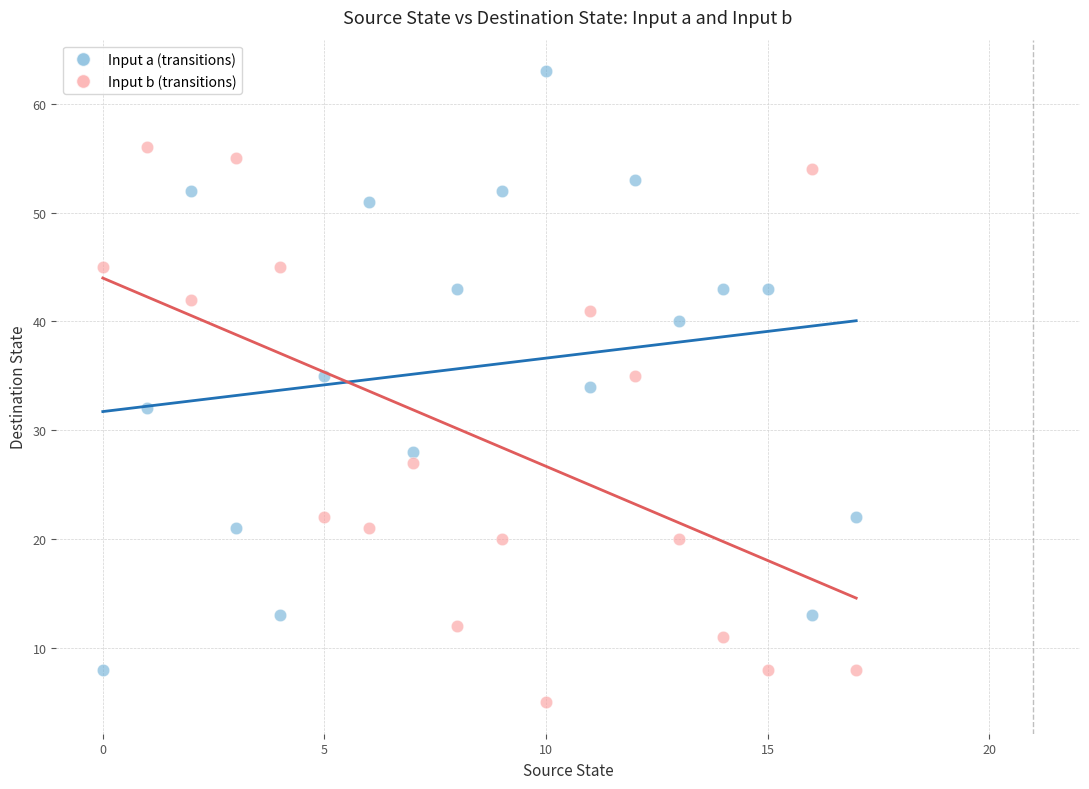

Which series contains the lowest Y value?

Input b (transitions)